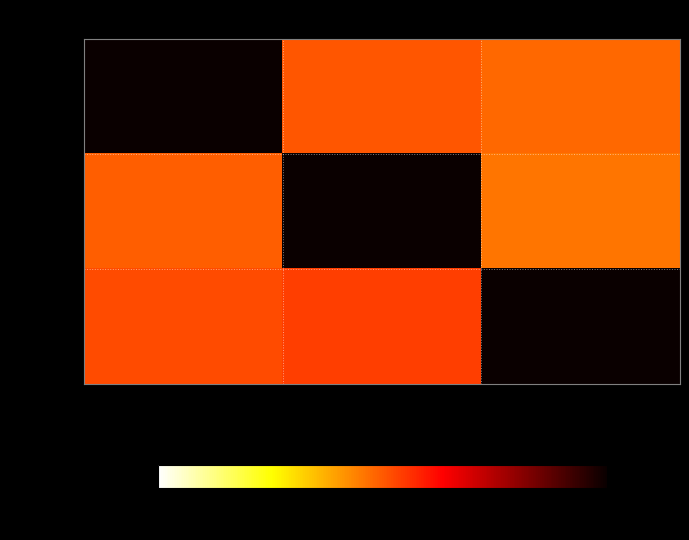

How many data points in row_1 are less than 0?

2